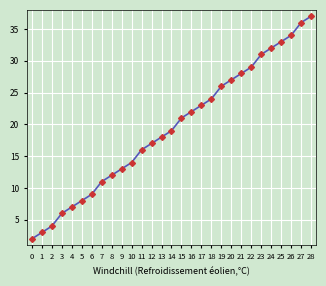

List the labels in order of value, largest first.

28, 27, 26, 25, 24, 23, 22, 21, 20, 19, 18, 17, 16, 15, 14, 13, 12, 11, 10, 9, 8, 7, 6, 5, 4, 3, 2, 1, 0